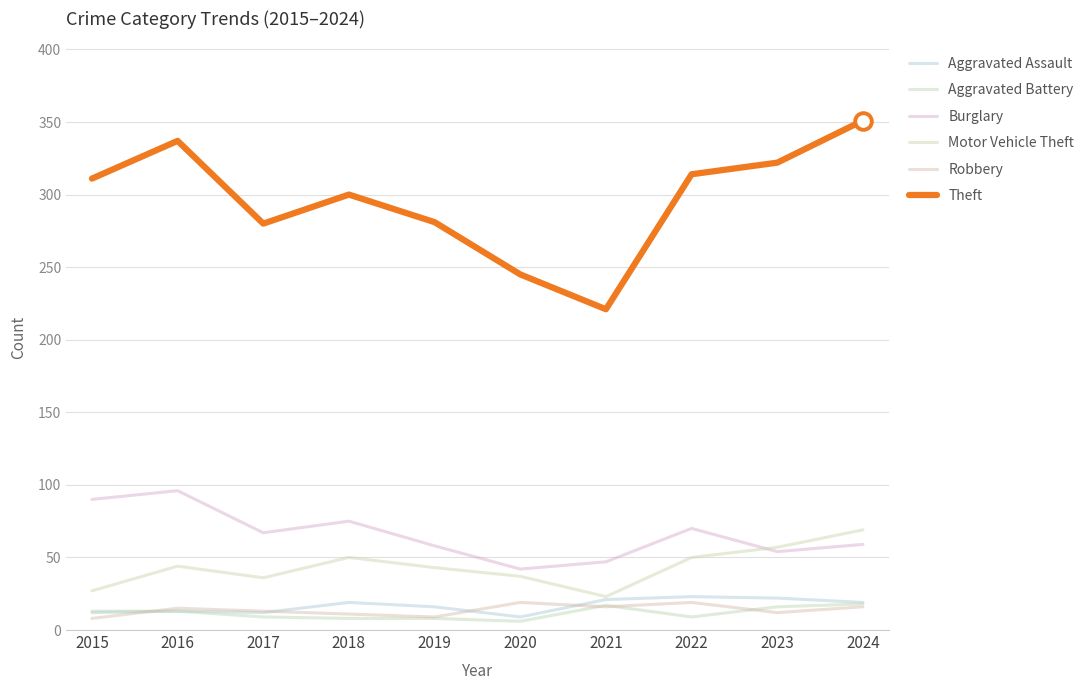

At how many categories does at least one series exceed 215?

10